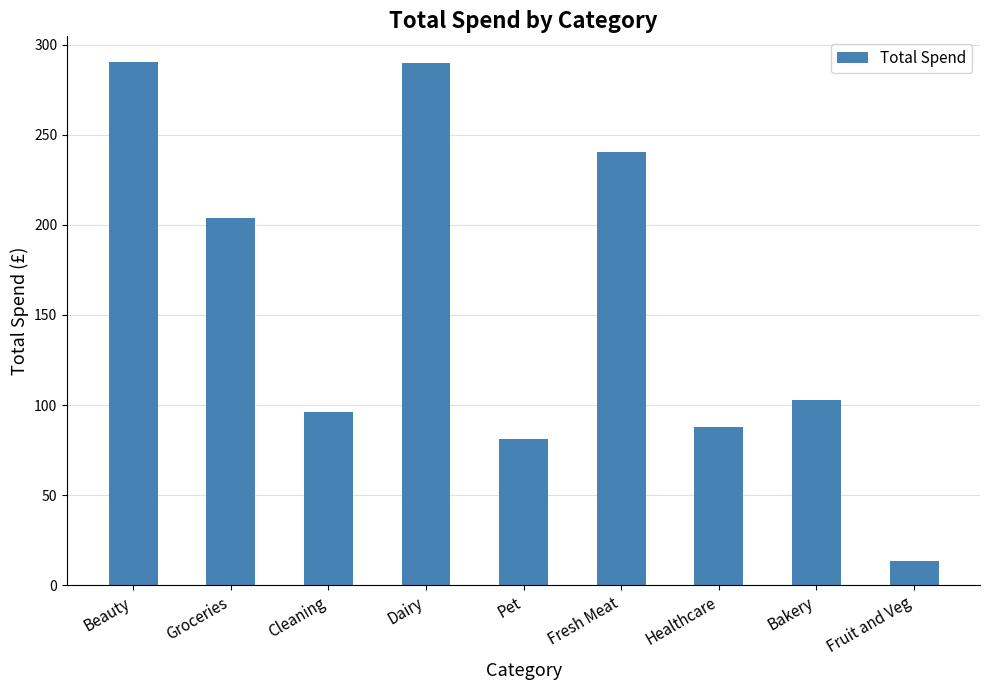

The value at Groceries is 347.1. True or false?

False